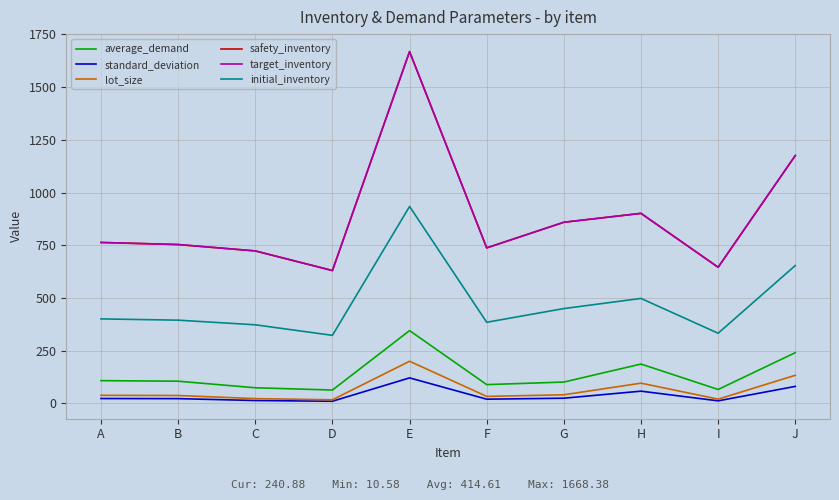

Between D and I, which series saw the biggest shift?

safety_inventory